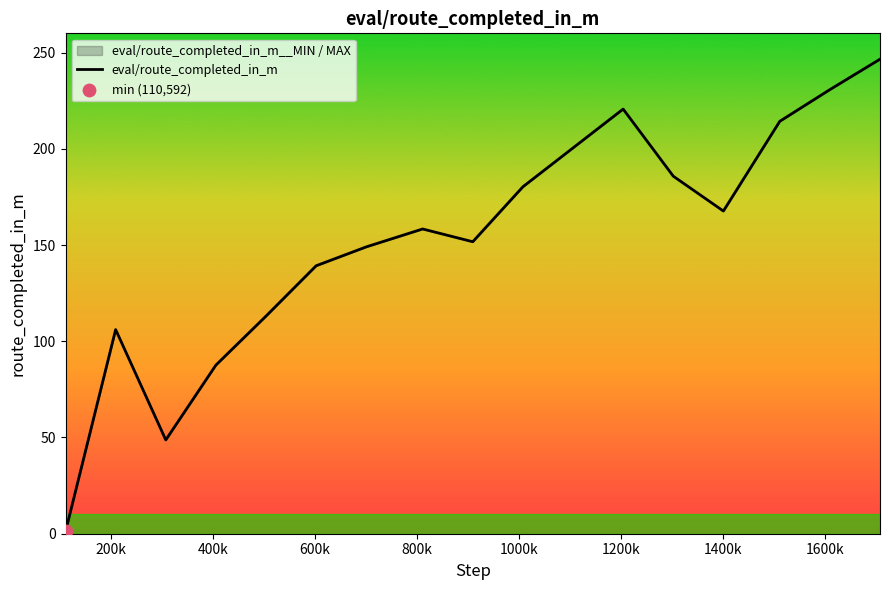

What is the difference between the maximum and minimum values?

245.4